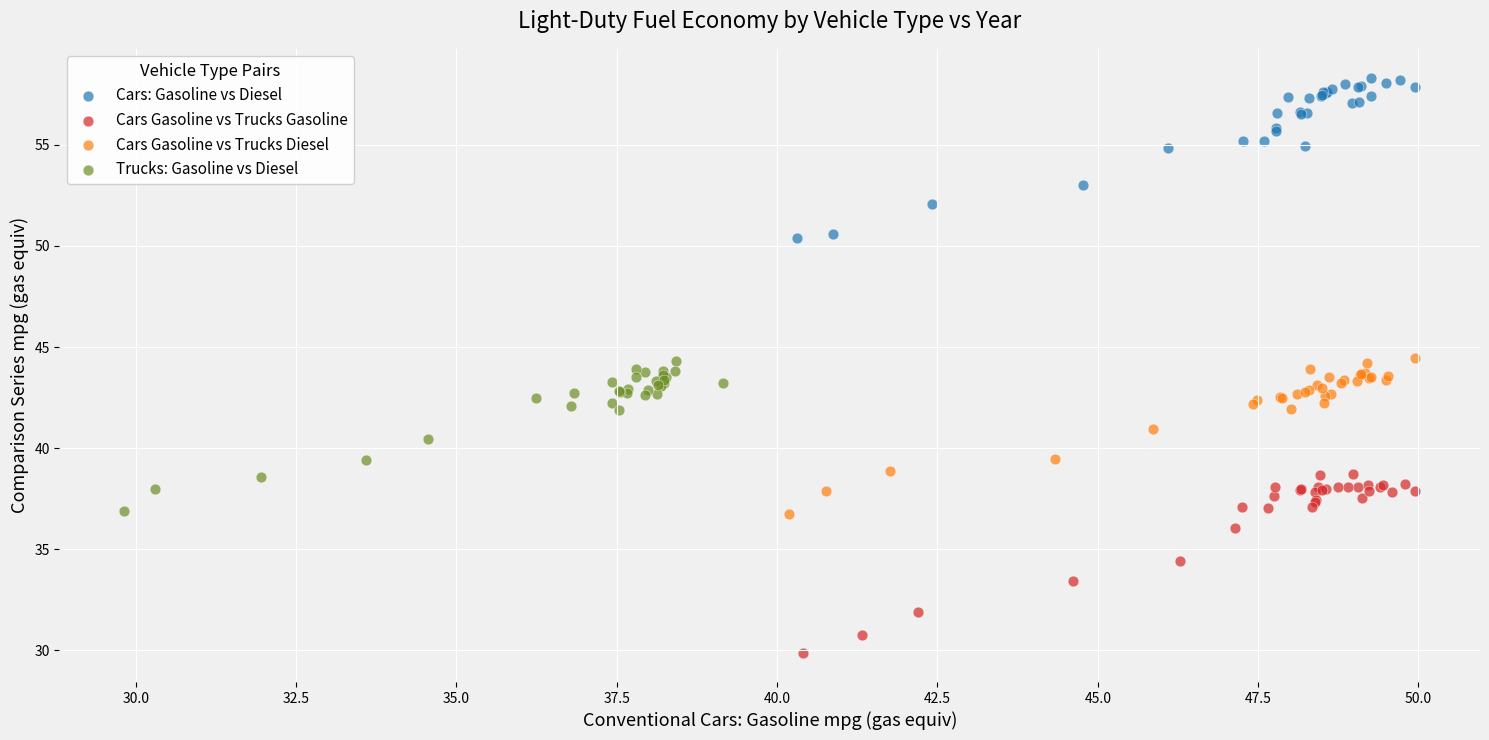

Which series contains the lowest Y value?

Cars Gasoline vs Trucks Gasoline